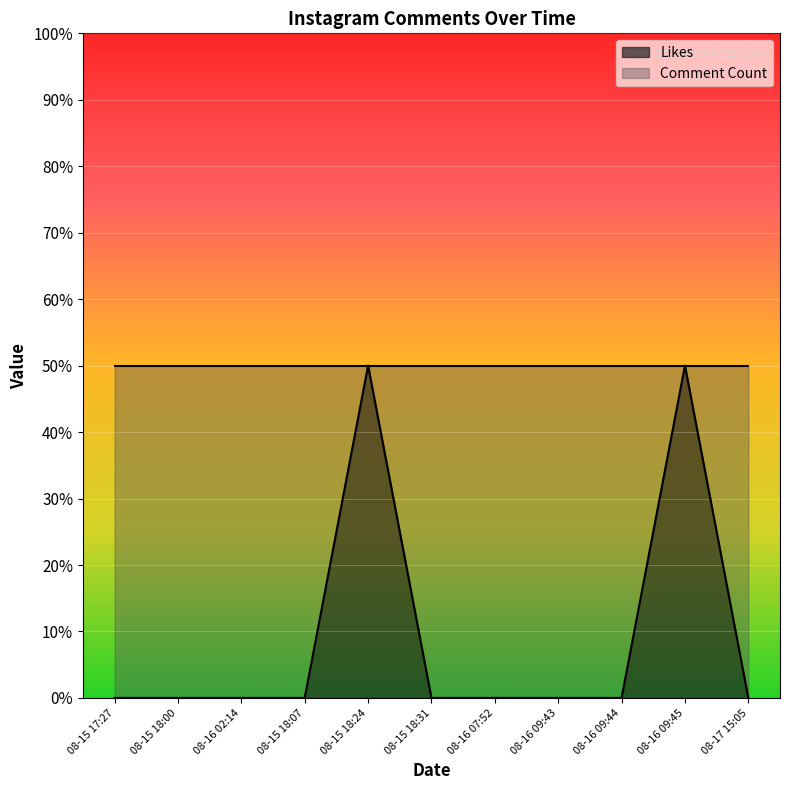

List the labels in order of value, largest first.

08-15 18:24, 08-16 09:45, 08-15 17:27, 08-15 18:00, 08-16 02:14, 08-15 18:07, 08-15 18:31, 08-16 07:52, 08-16 09:43, 08-16 09:44, 08-17 15:05